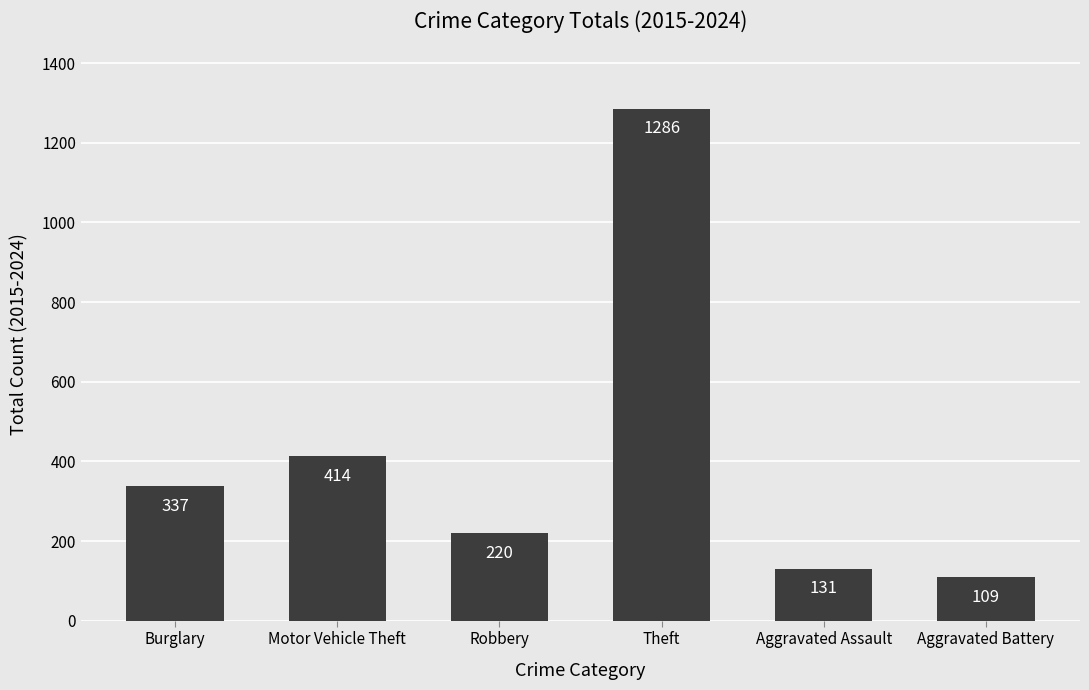

Where is the data nearest to the value 697?

Motor Vehicle Theft